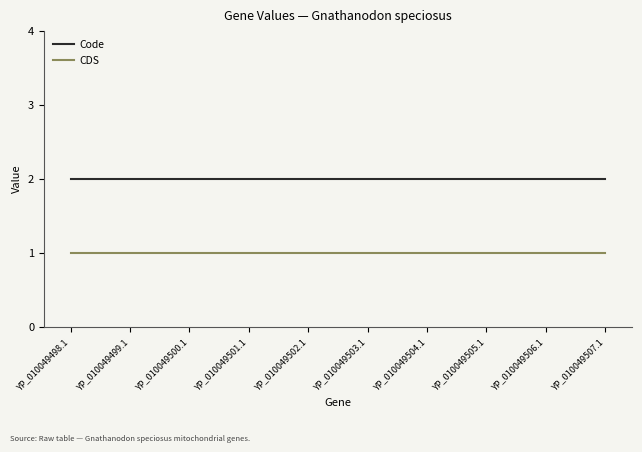

What position from the right is YP_010049506.1?

2